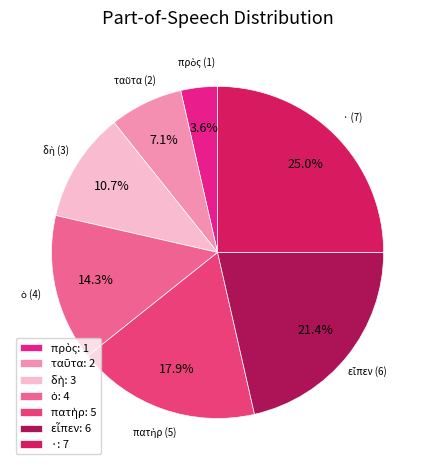

True or false: πατὴρ accounts for 24% of the total.

False